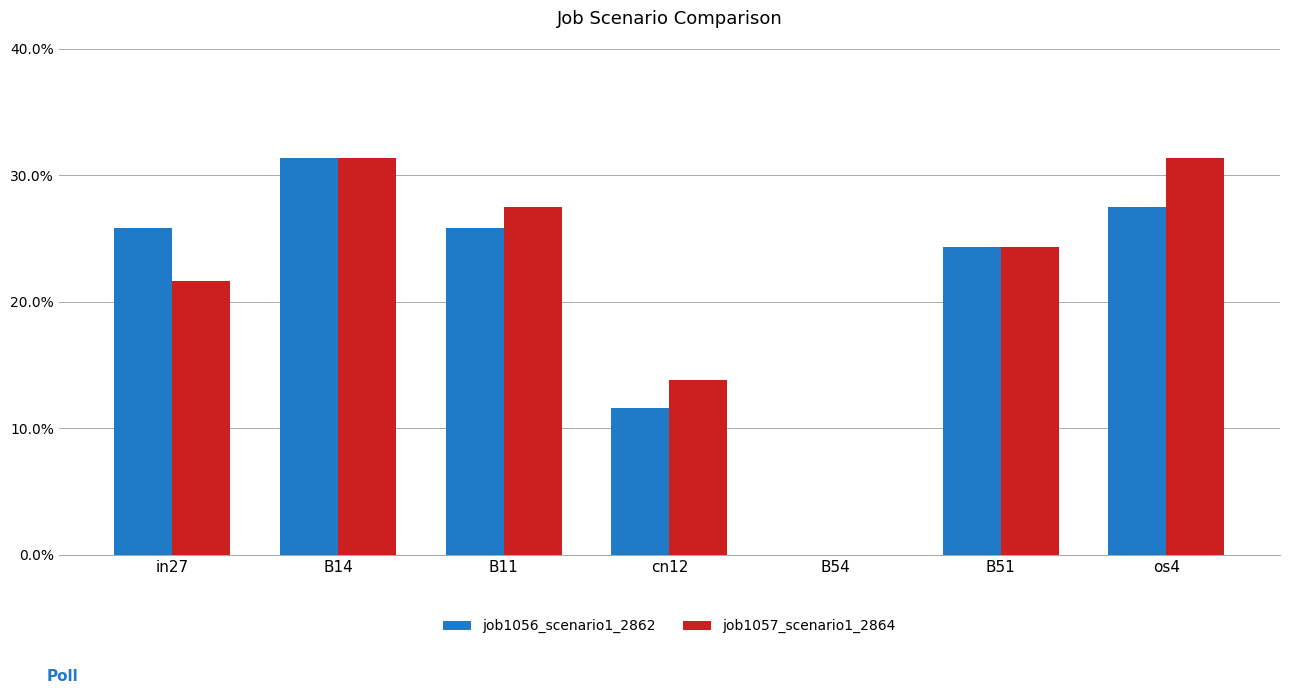

Are the bars horizontal?

No